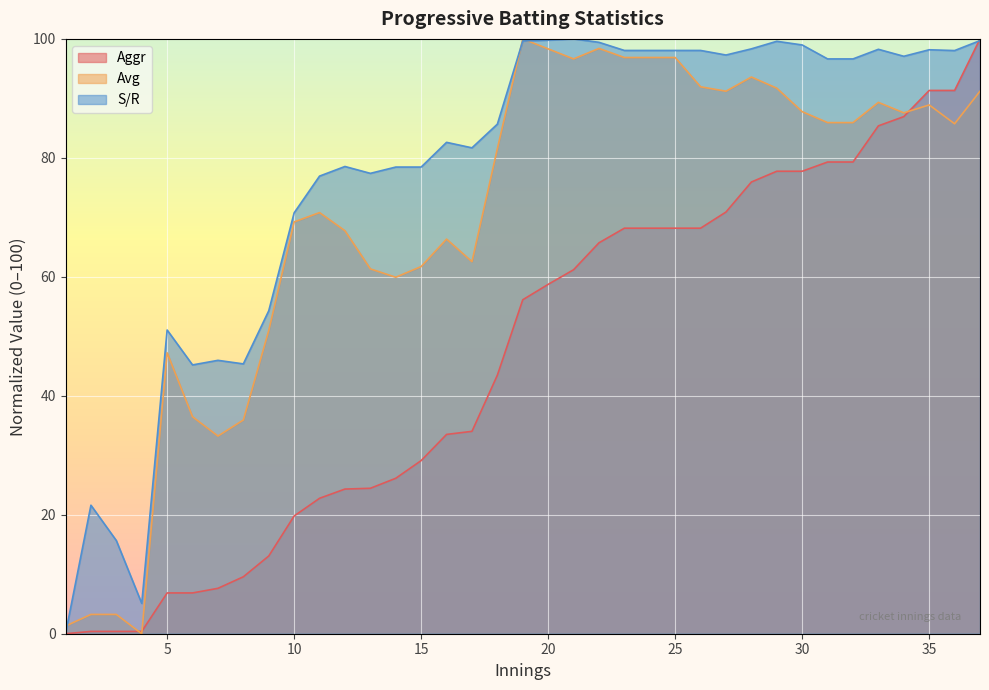

What is the total value across all series at 35?

278.4